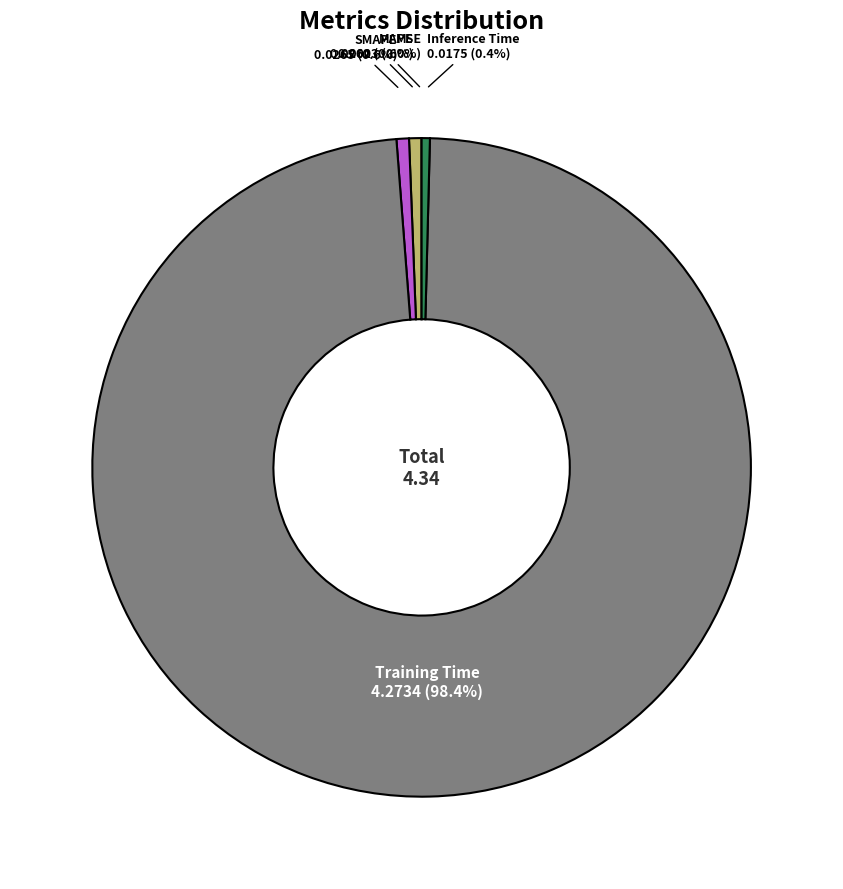

Which has a higher value, MAPE or Training Time?

Training Time